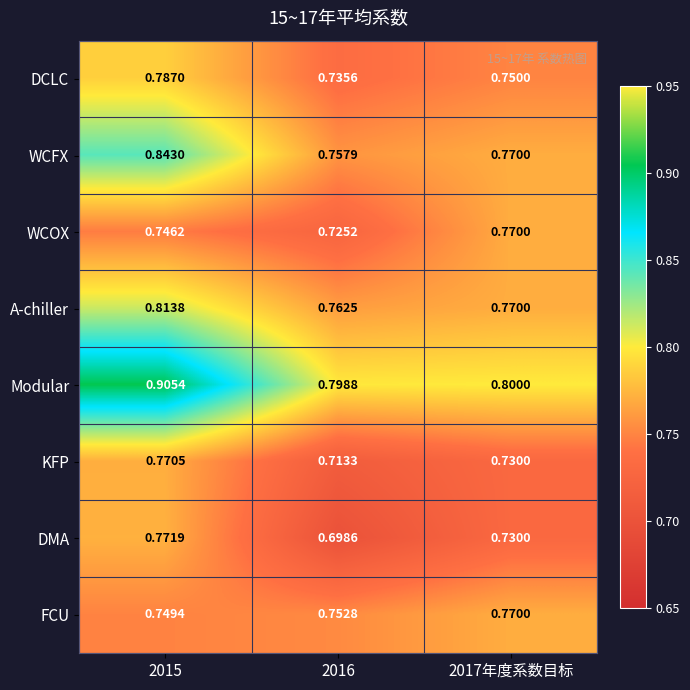

At 2016, list the series in order from smallest to largest.

DMA, KFP, WCOX, DCLC, FCU, WCFX, A-chiller, Modular